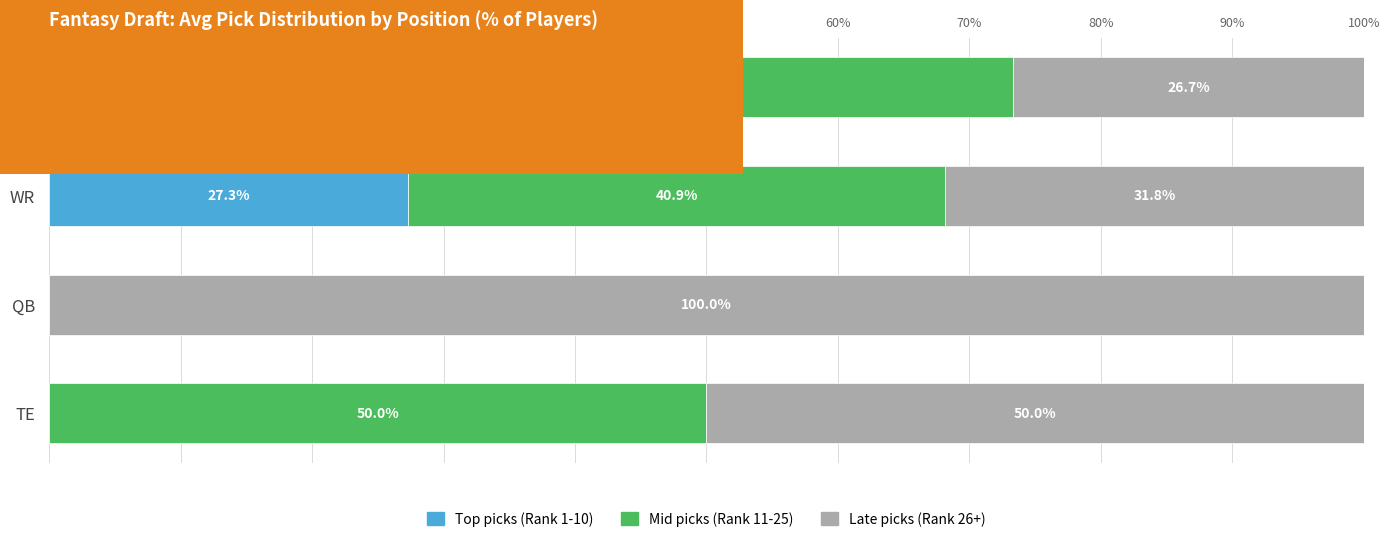

Count the number of categories in the chart.

4